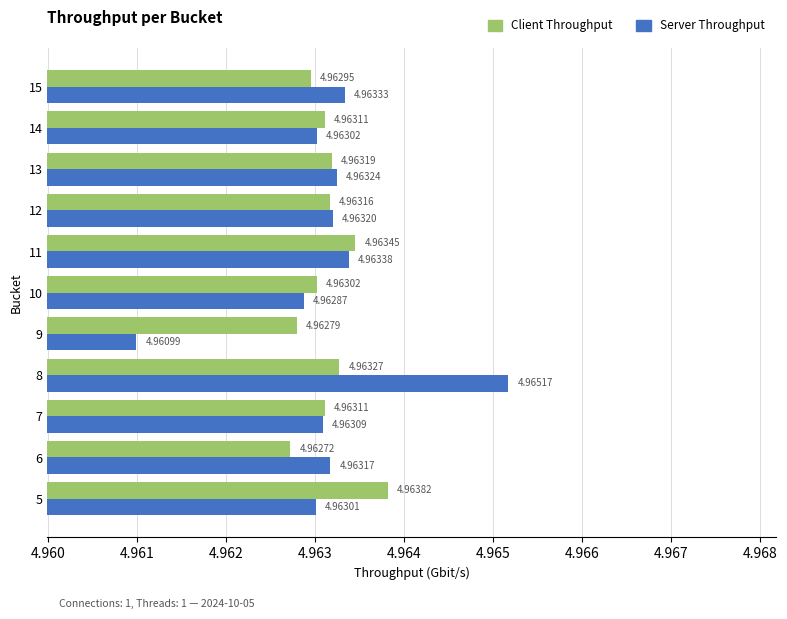

At which category is the sum across all series the highest?

8